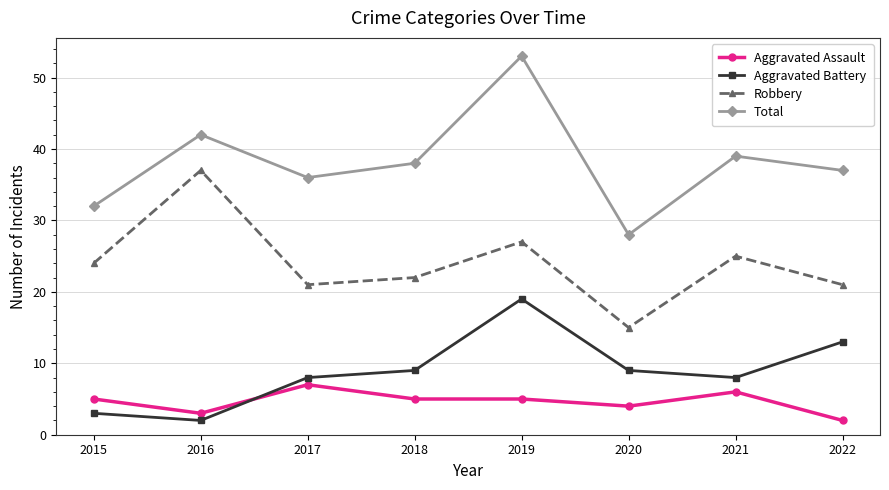

What is the sum of all Aggravated Assault values?

37